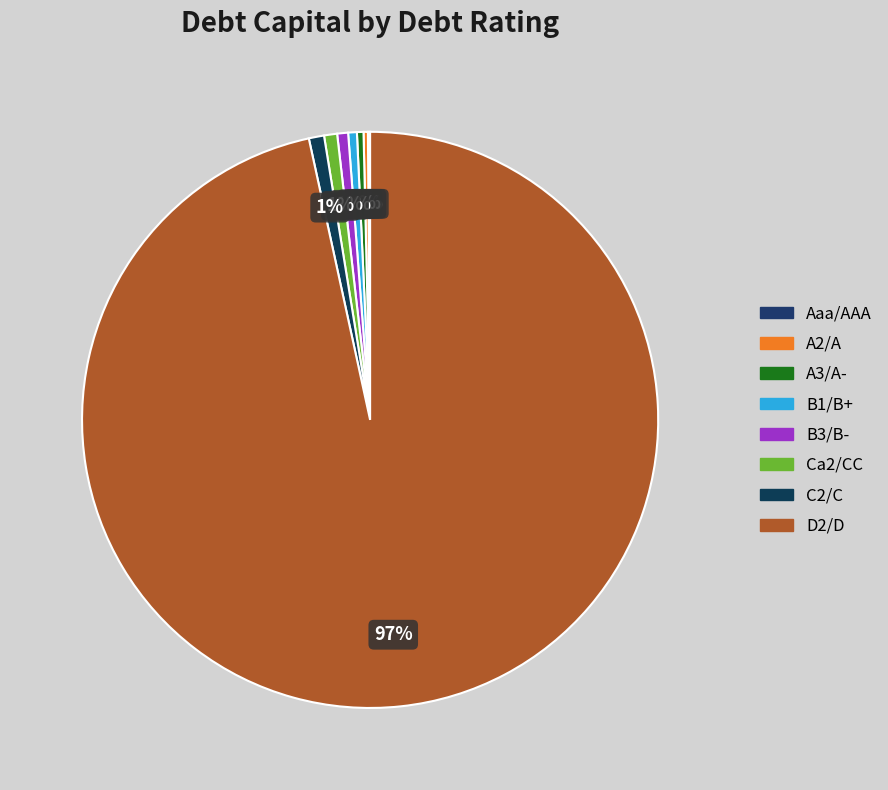

To the nearest percent, what percentage of the pie is A3/A-?

0%